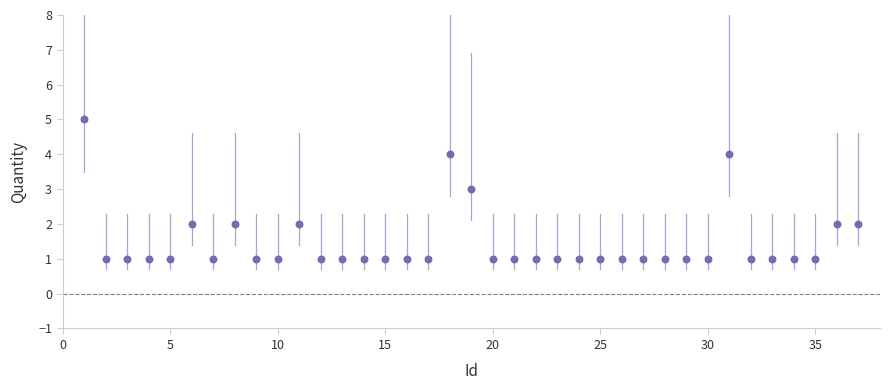

What is the range of Y values (max minus min)?

4